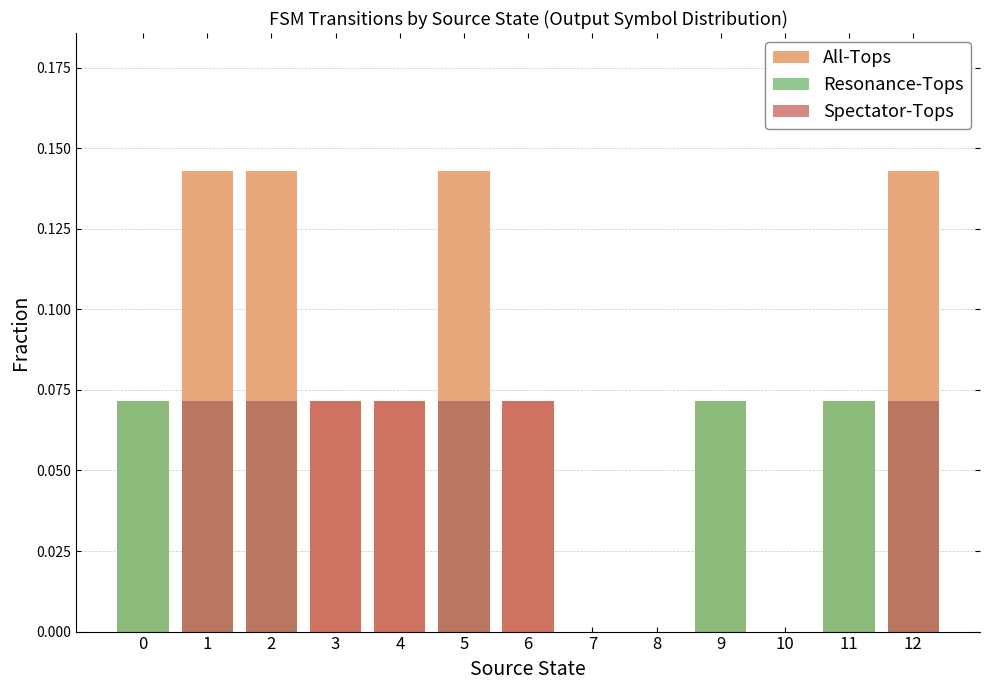

Which series has the largest total across all categories?

All-Tops